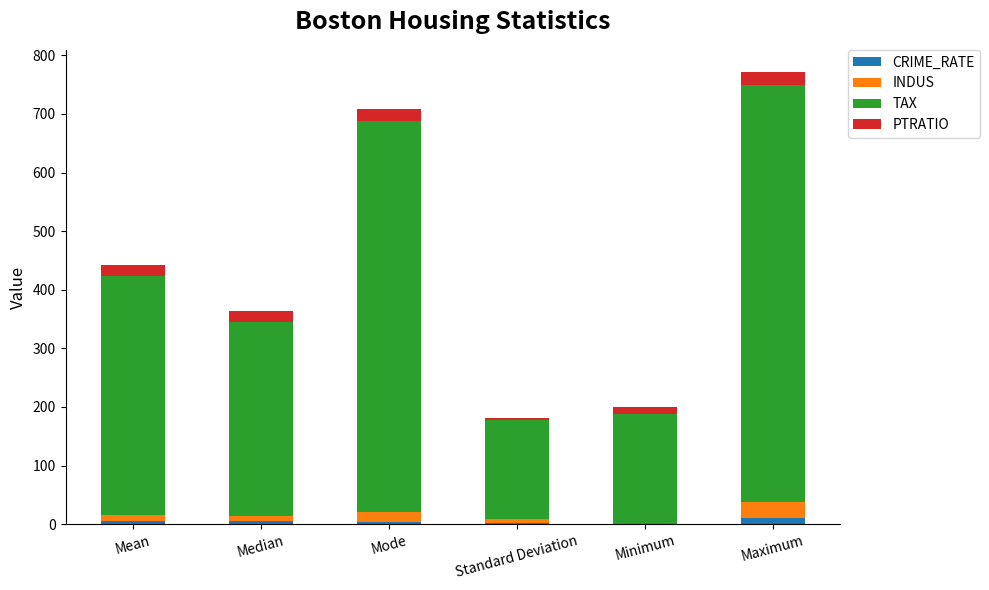

What is the sum of all CRIME_RATE values?

26.1